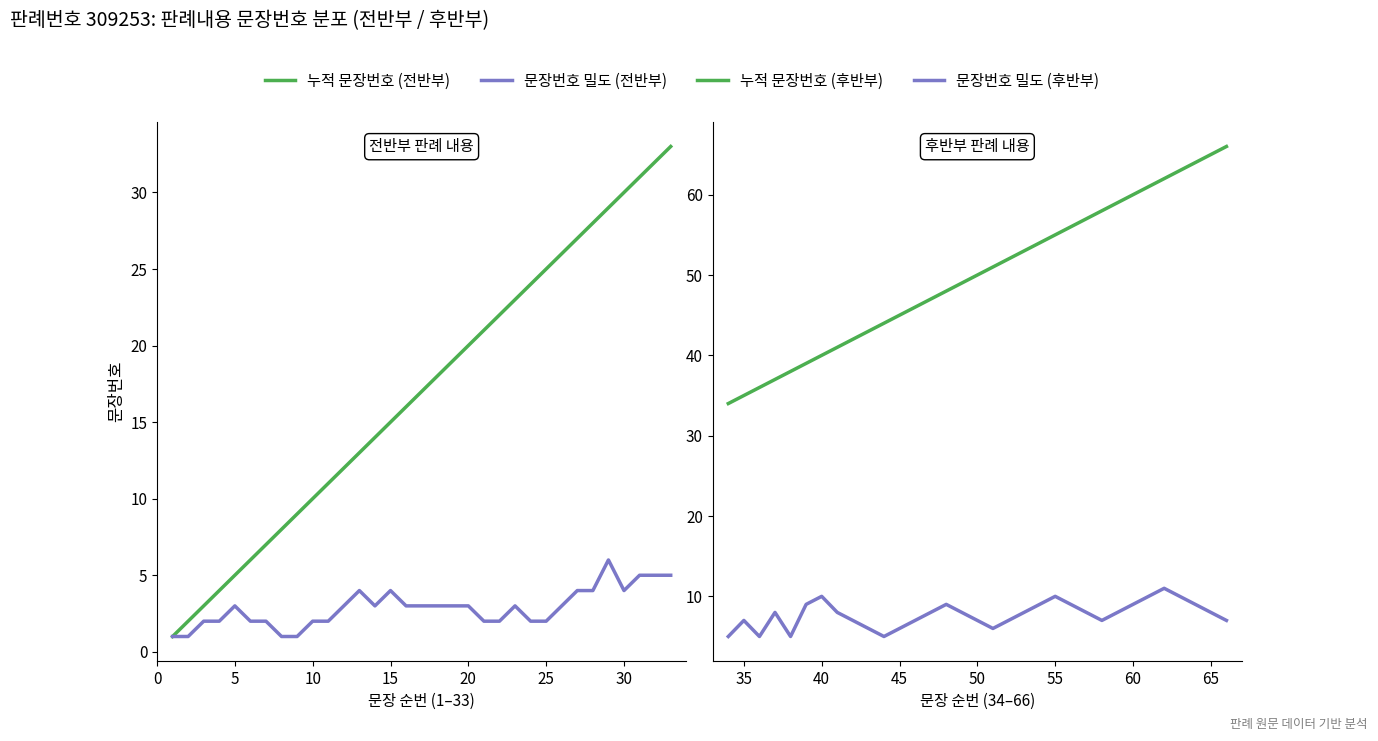

Does the chart have visible grid lines?

No